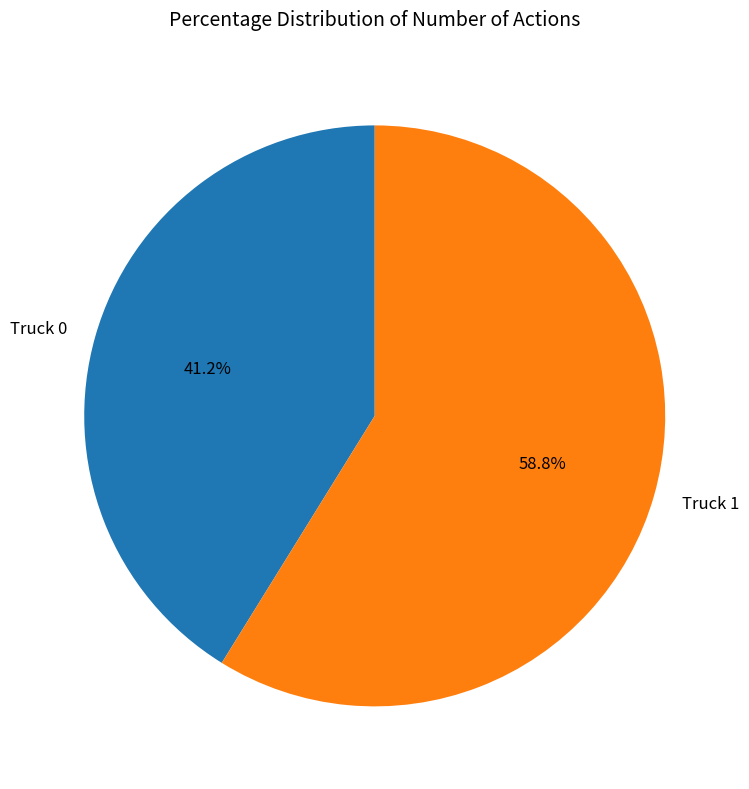

Which category has the biggest portion of the pie?

Truck 1